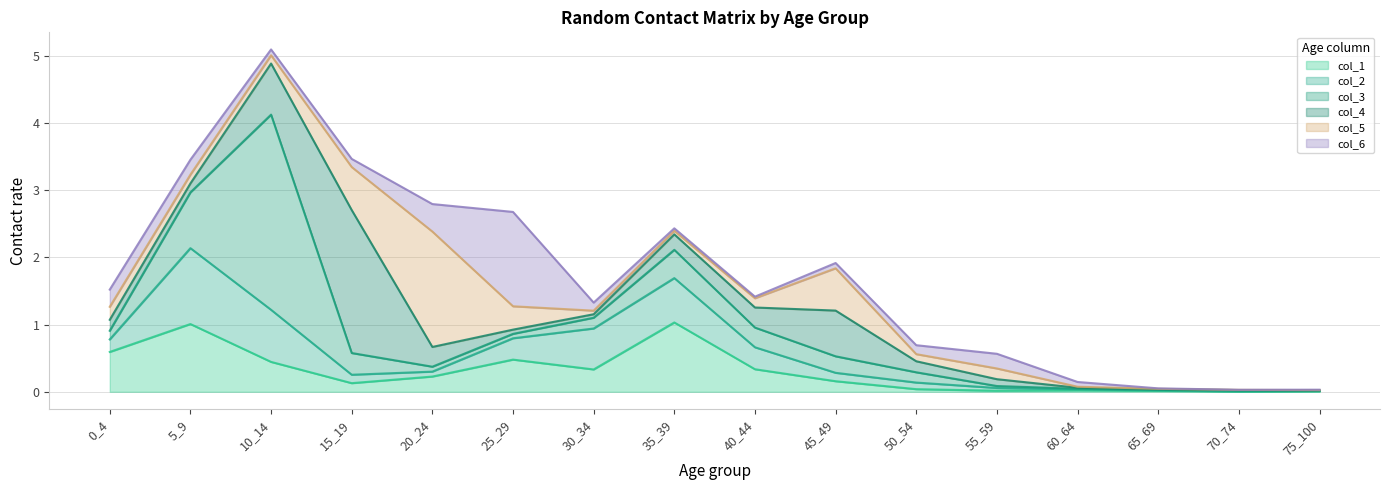

At which category is the sum across all series the highest?

10_14